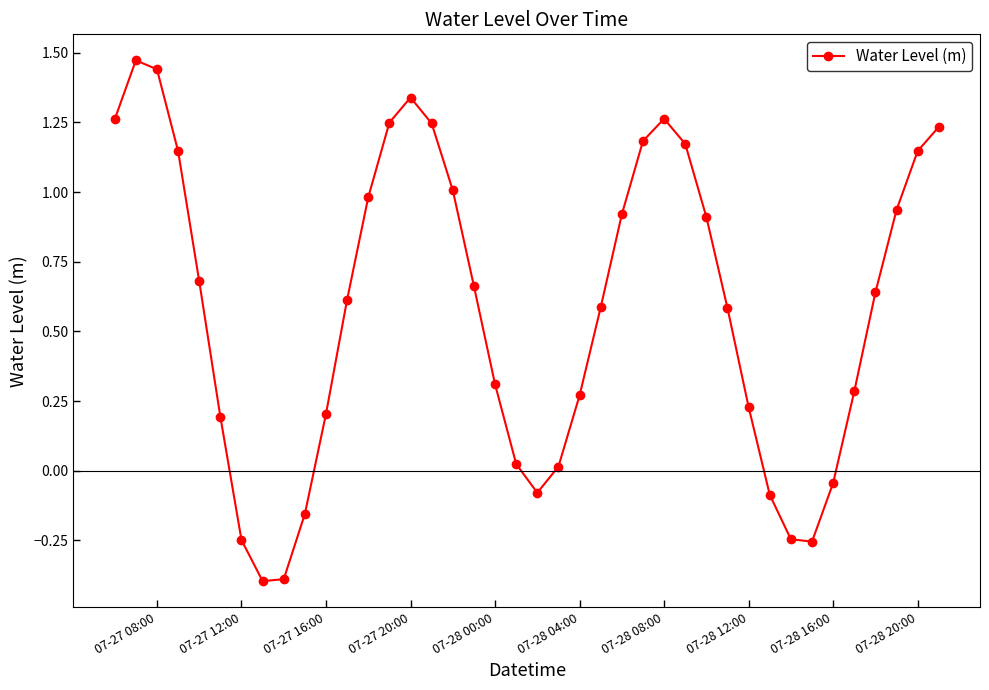

How many interior local peaks (higher than both neighbors) does the data have?

3